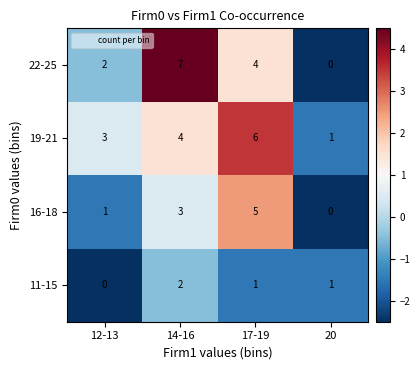

Reading left to right, transcribe all the data shown in this chart.

22-25: 12-13=2	14-16=7	17-19=4	20=0
19-21: 12-13=3	14-16=4	17-19=6	20=1
16-18: 12-13=1	14-16=3	17-19=5	20=0
11-15: 12-13=0	14-16=2	17-19=1	20=1